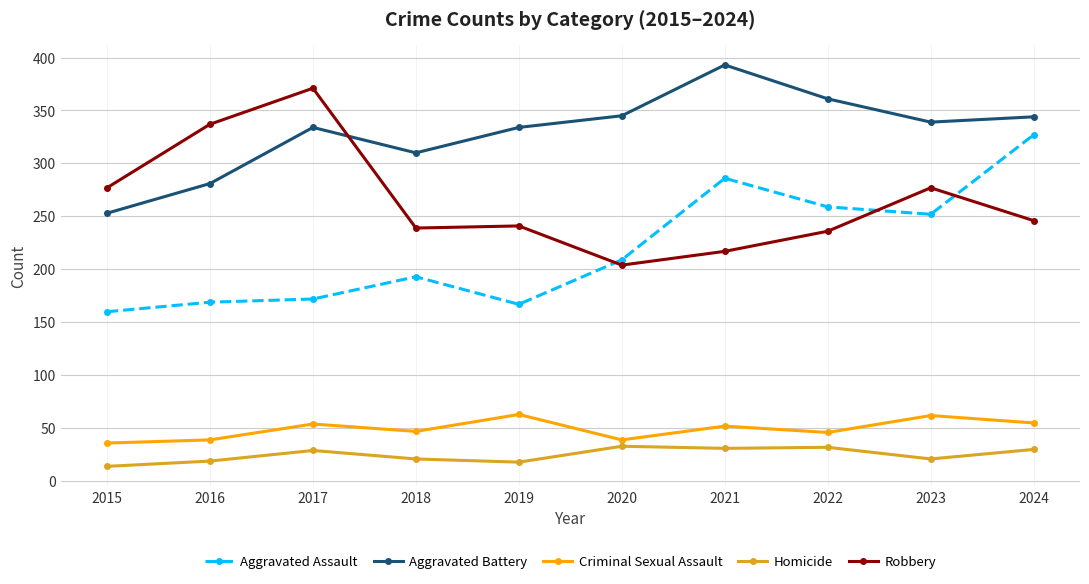

How many data points does each series have?

10